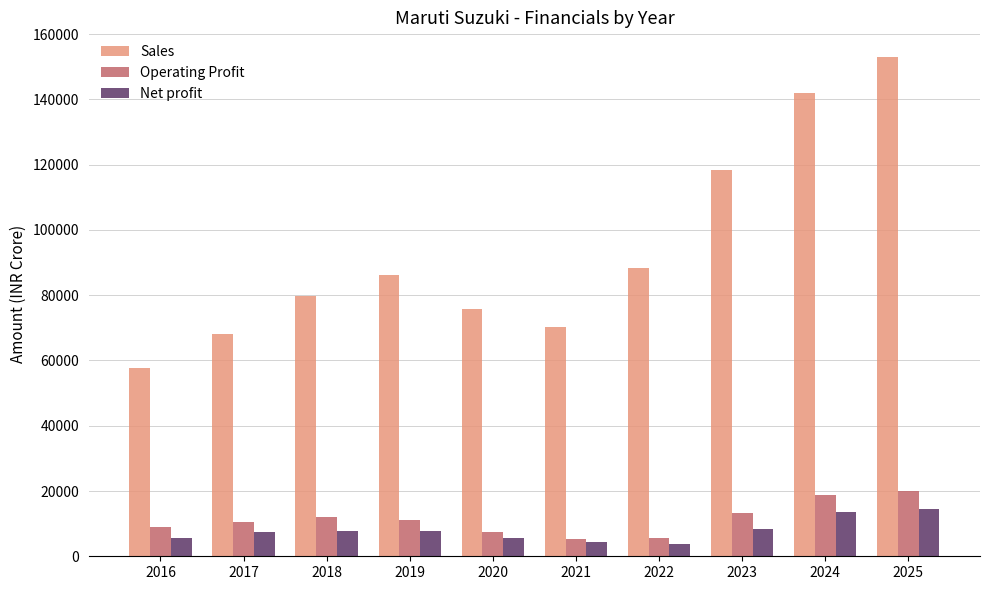

What is the total value across all series at 2016?

72110.3